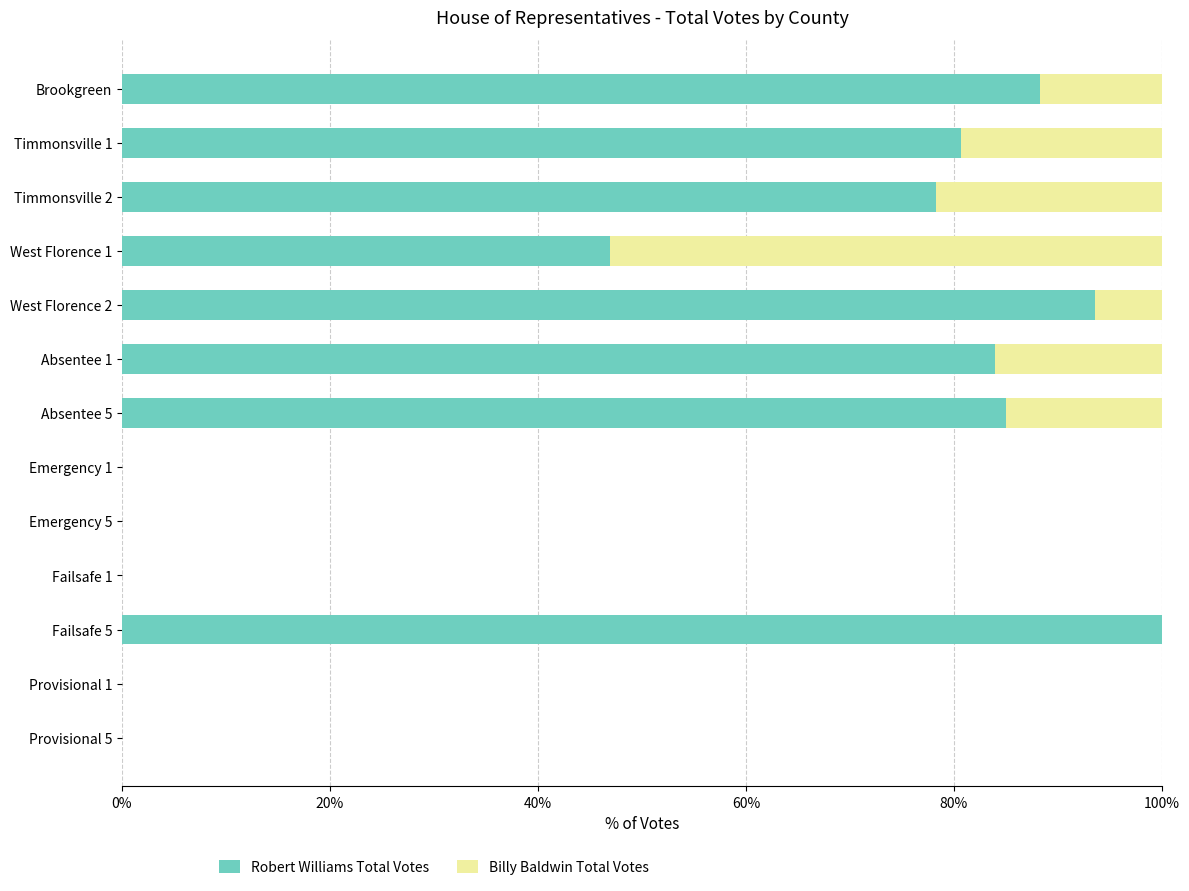

How many categories are shown in the chart?

13